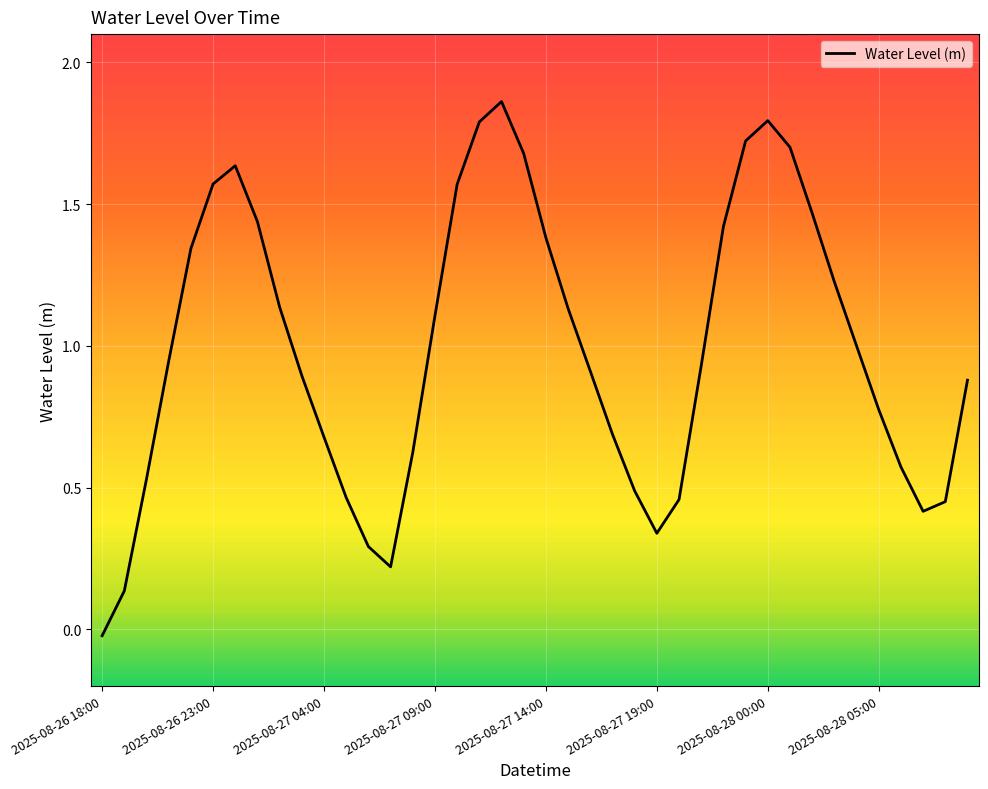

How many lines are shown in the chart?

1